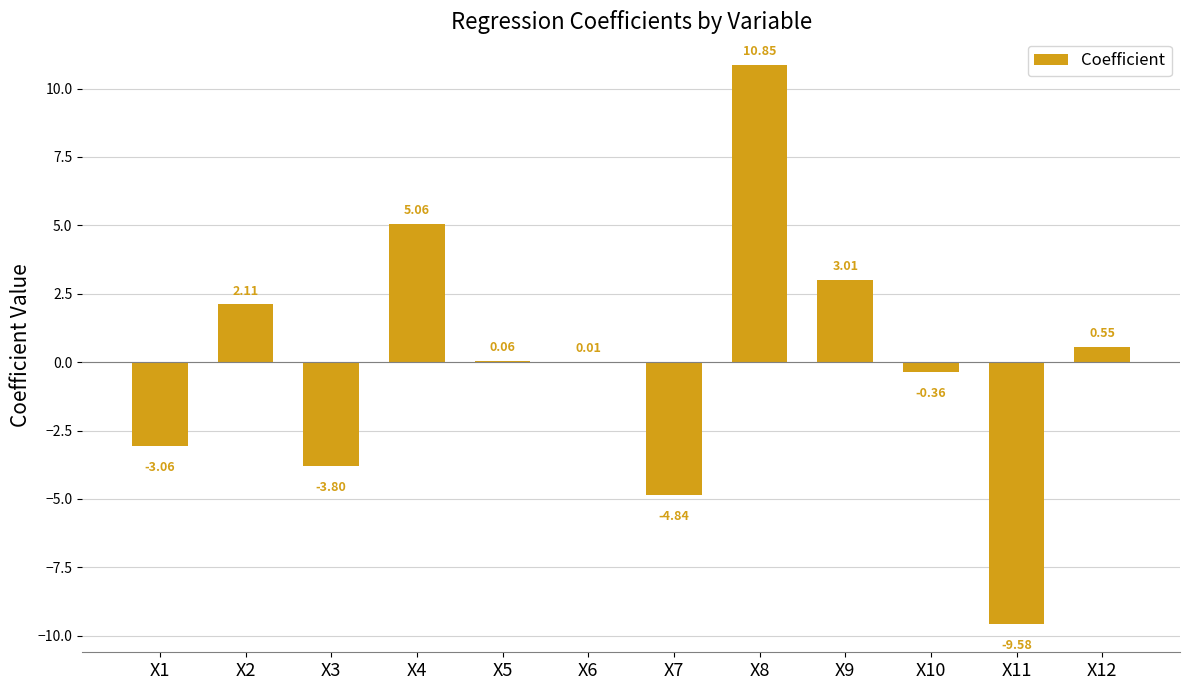

Which has a higher value, X7 or X8?

X8